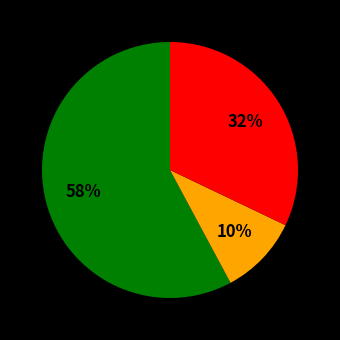

Does any single category account for the majority?

Yes